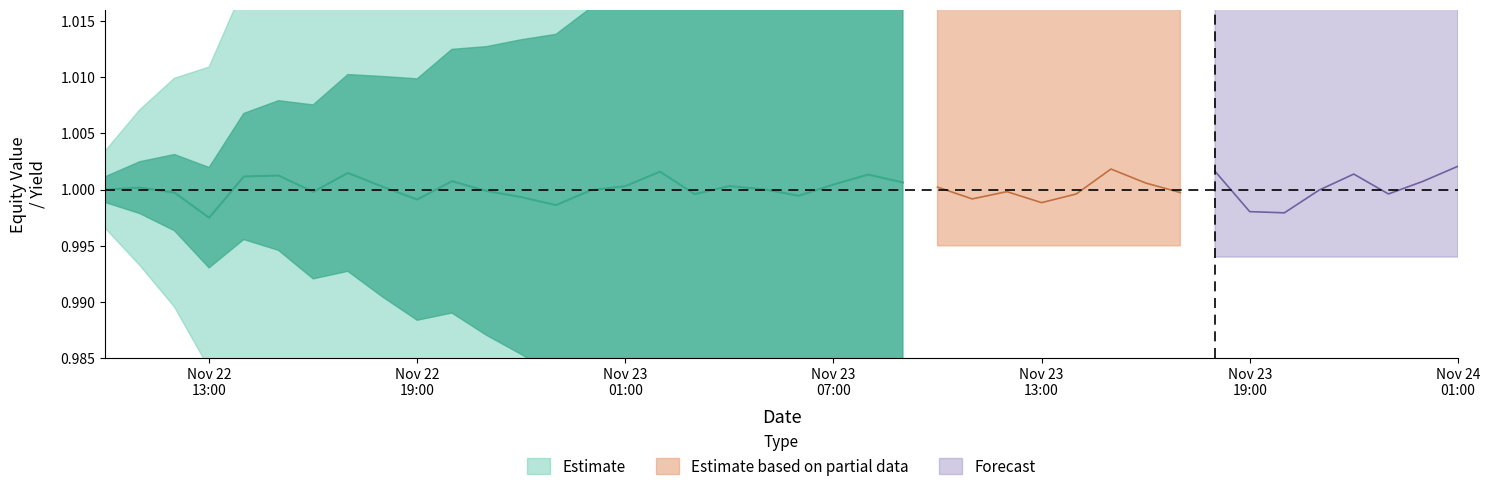

How many lines are shown in the chart?

4